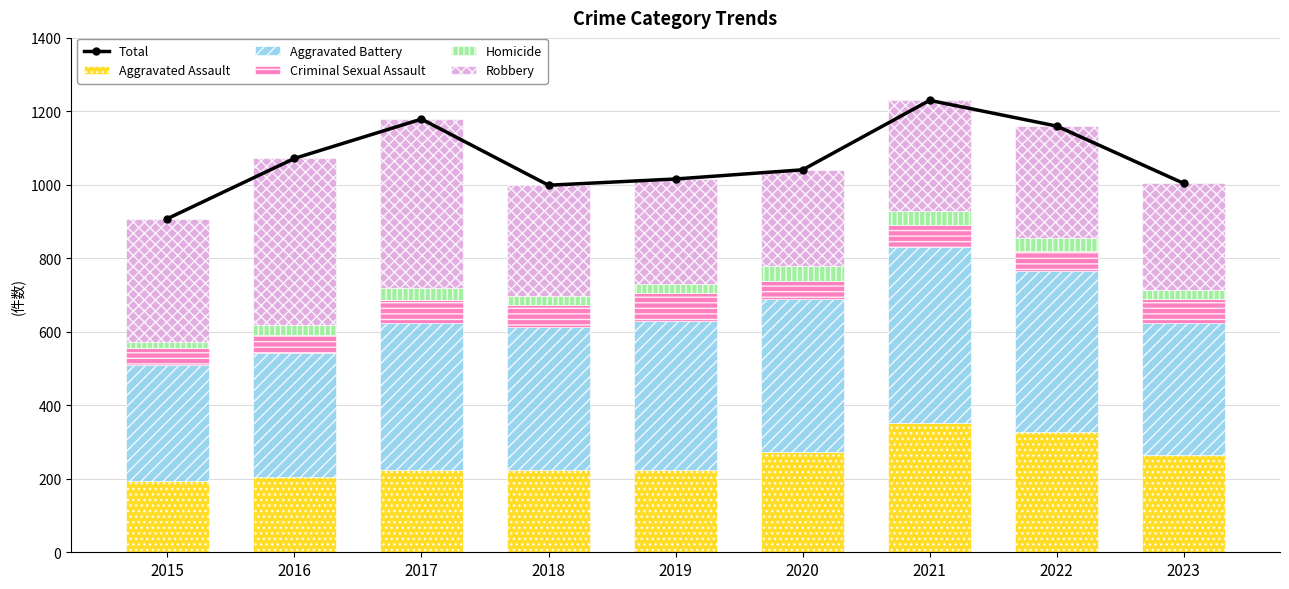

Is the value of Criminal Sexual Assault at 2016 greater than the value of Aggravated Assault at 2021?

No